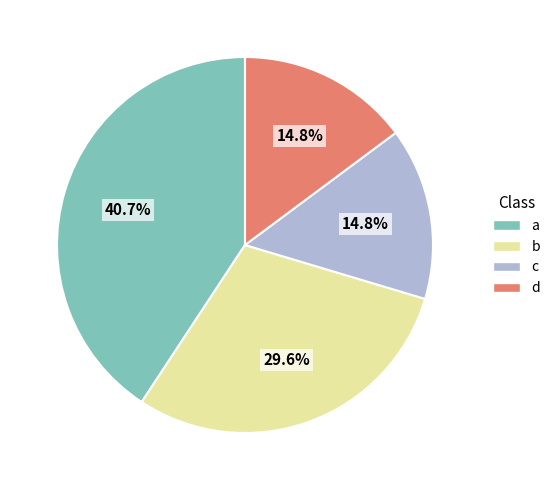

What portion of the pie excludes c?

85.2%